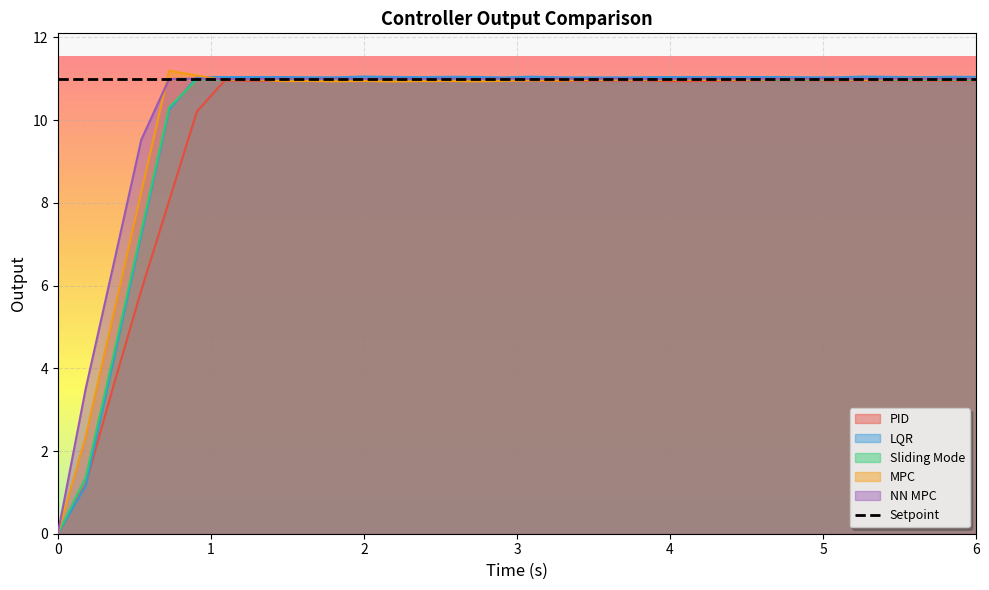

What is the maximum value for Sliding Mode?

11.0